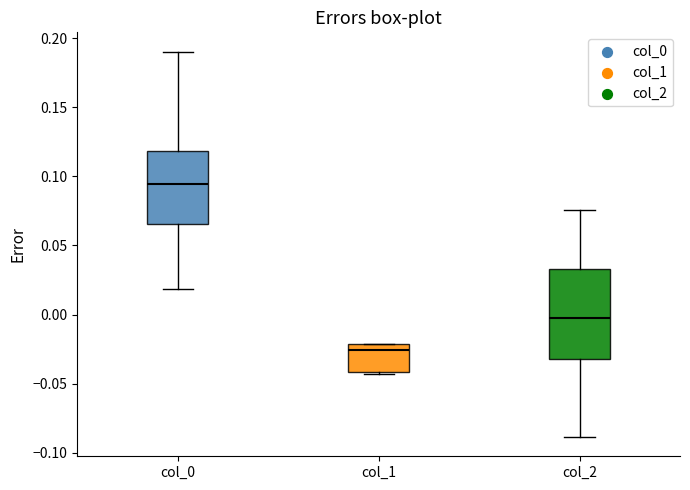

Which box is the tallest, from its lower edge to its upper edge?

col_2